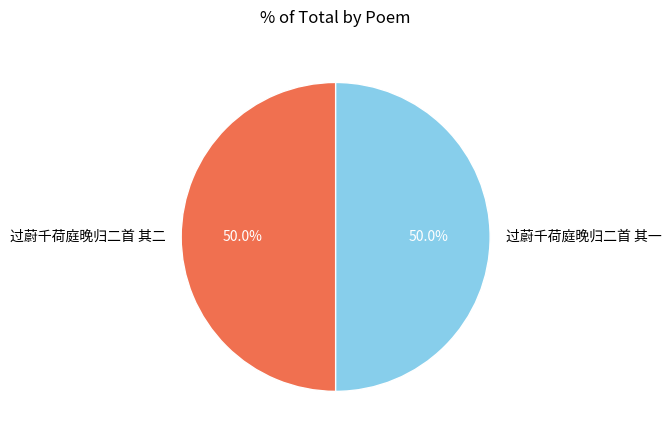

True or false: 过蔚千荷庭晚归二首 其一 accounts for 50% of the total.

True